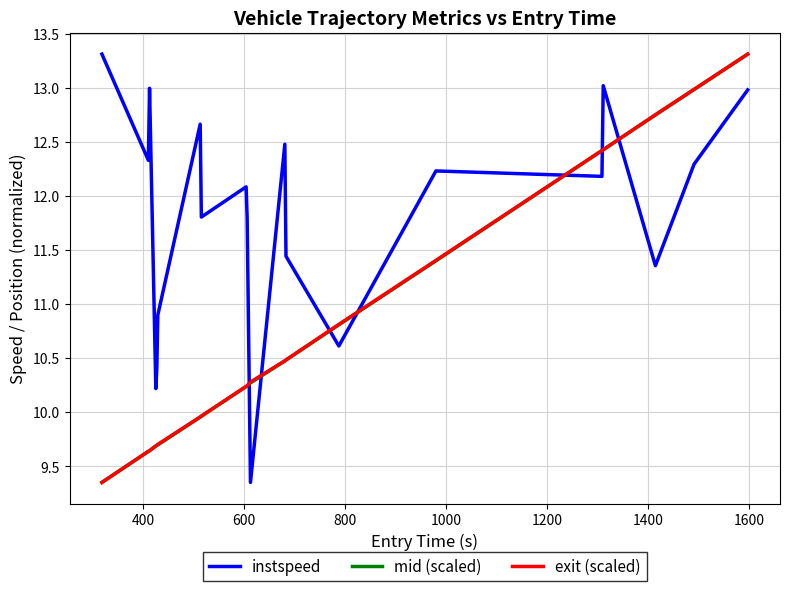

What is the highest value of the exit (scaled) series?

13.3